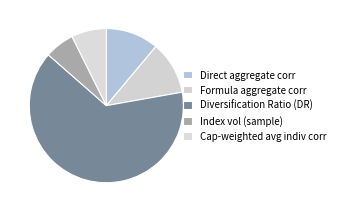

How many segments does this pie chart have?

5